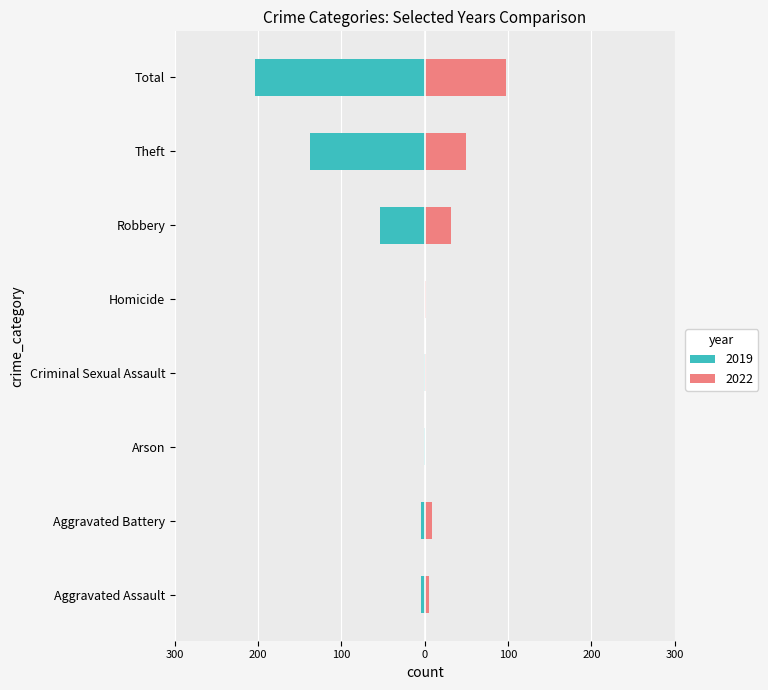

What is the difference between the 2019 values at Aggravated Battery and Robbery?

49